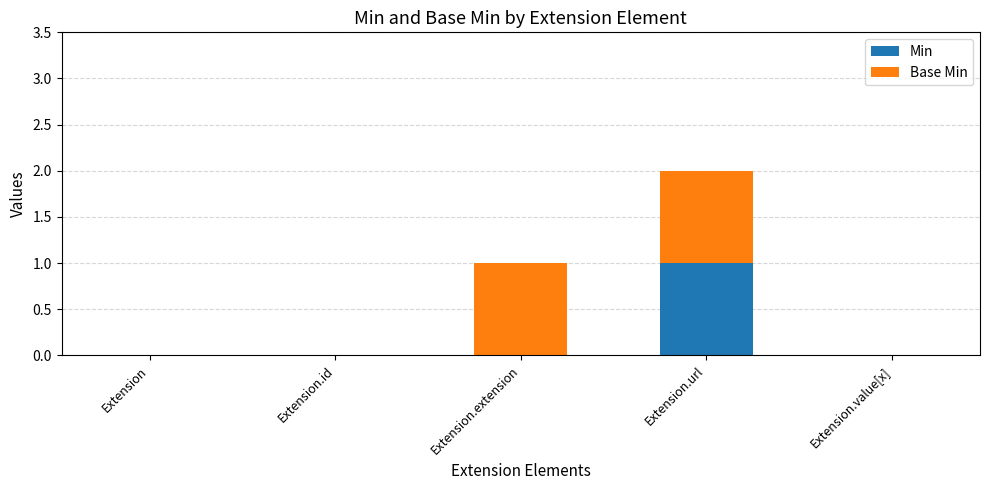

Is it true that Min equals 1 at Extension.value[x]?

False